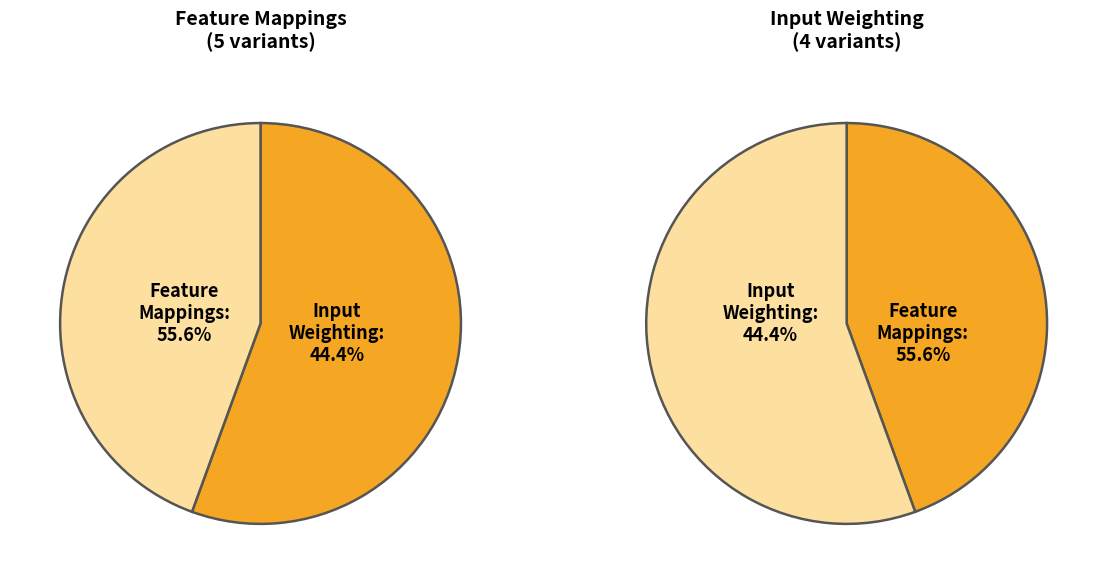

How many slices are in this pie chart?

2